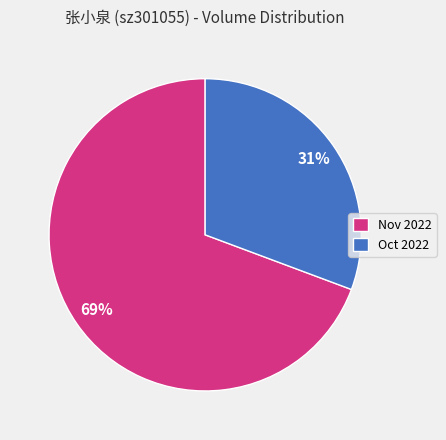

To the nearest percent, what portion does Oct 2022 represent?

31%